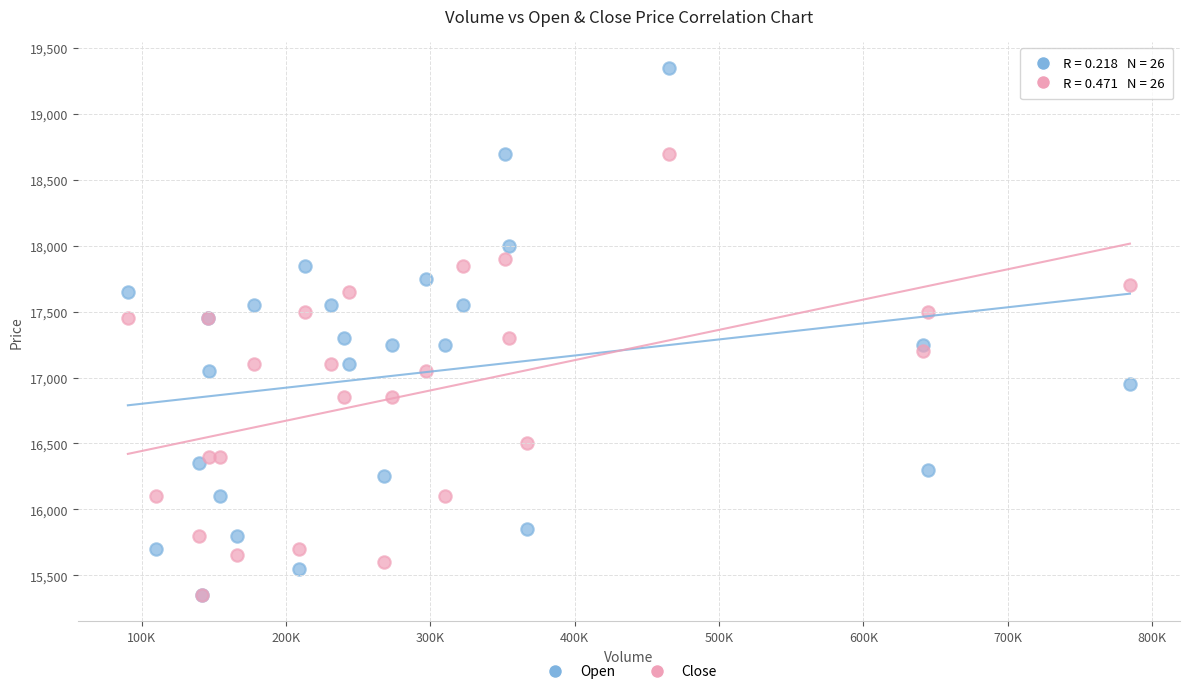

What are all the series names shown in the legend?

Open, Close